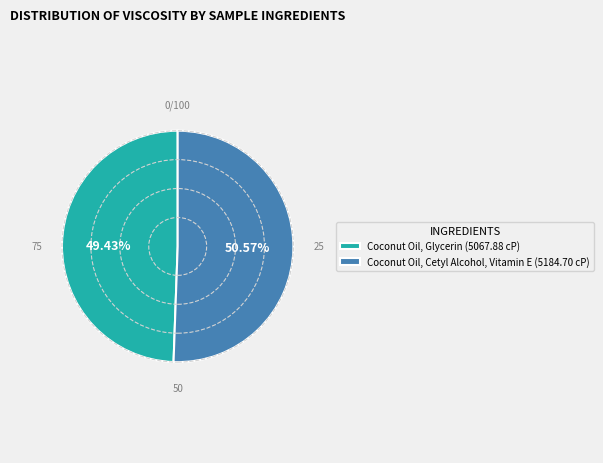

To the nearest percent, what percentage of the pie is Coconut Oil, Cetyl Alcohol, Vitamin E?

51%